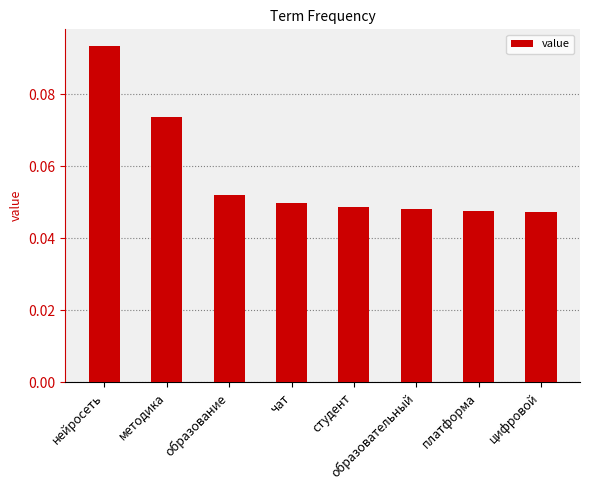

Is it true that the value at студент is 0.1?

False